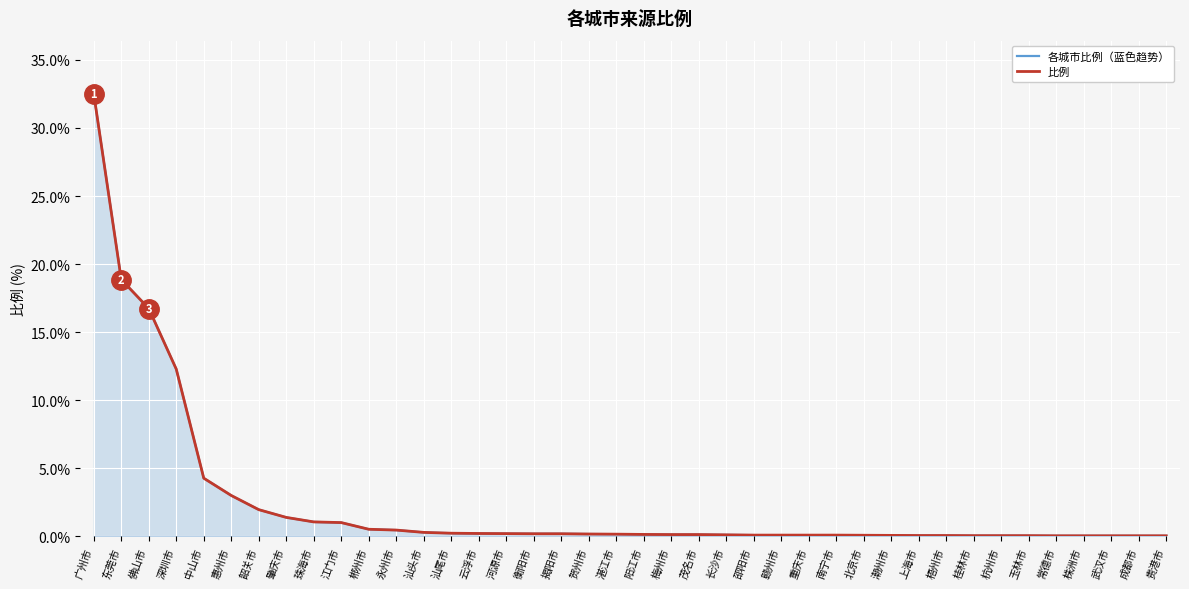

Between 中山市 and 玉林市, which is larger?

中山市